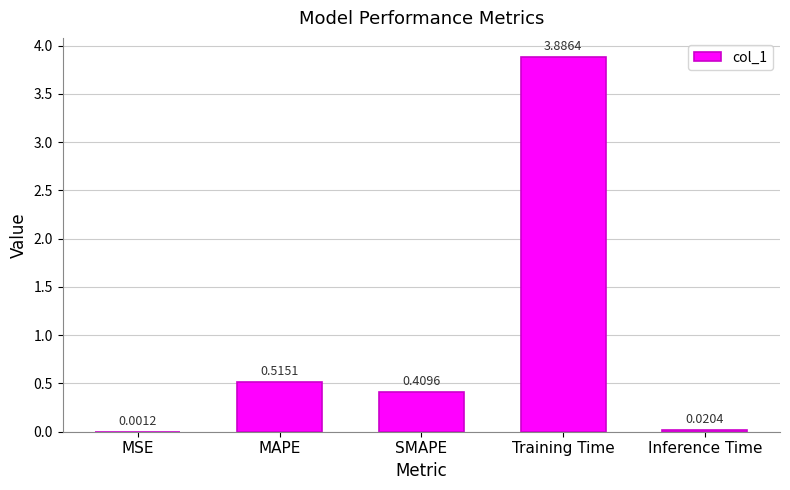

Where is the data nearest to the value 1?

MAPE